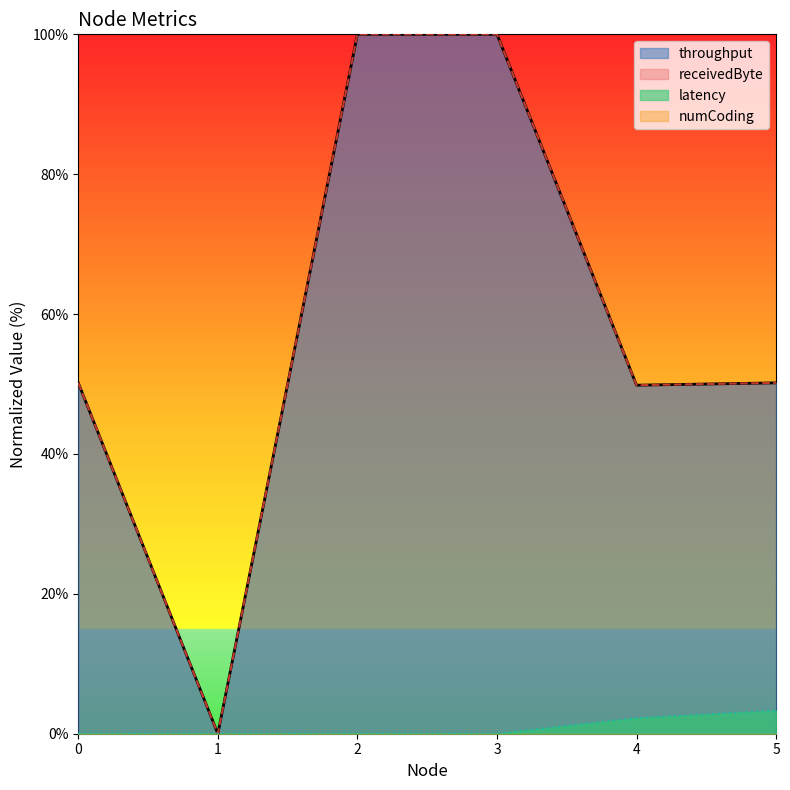

True or false: receivedByte has more than 0 interior local peaks.

False